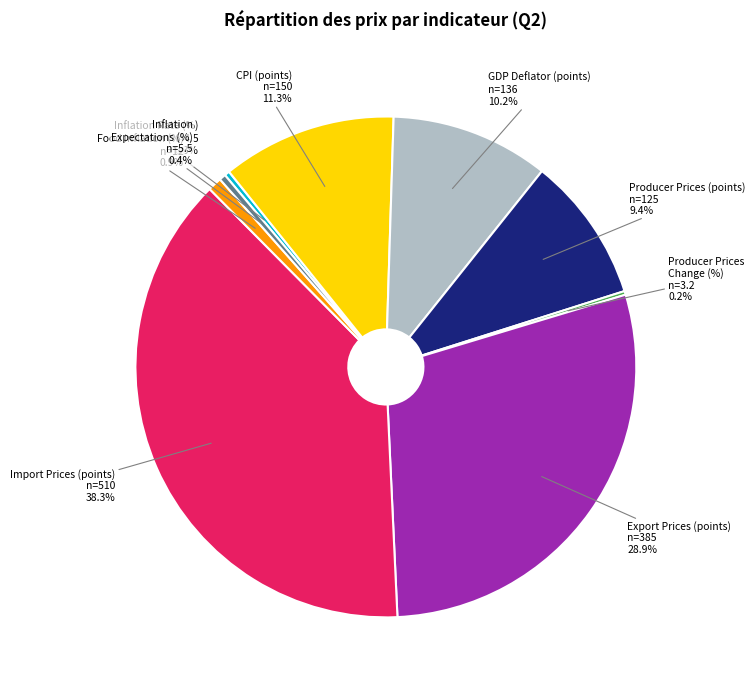

Which category has the biggest portion of the pie?

Import Prices (points)